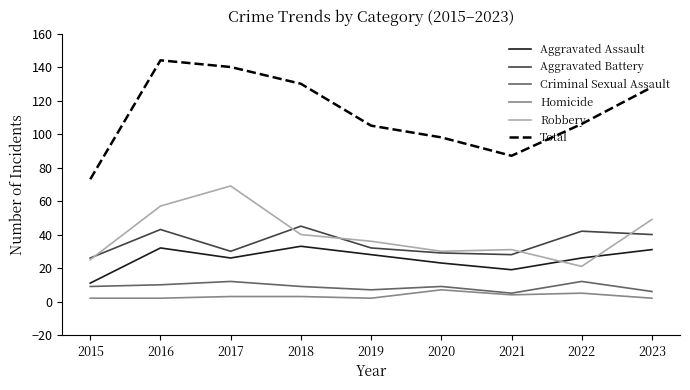

After their last crossing, which series has the higher values: Robbery or Aggravated Assault?

Robbery